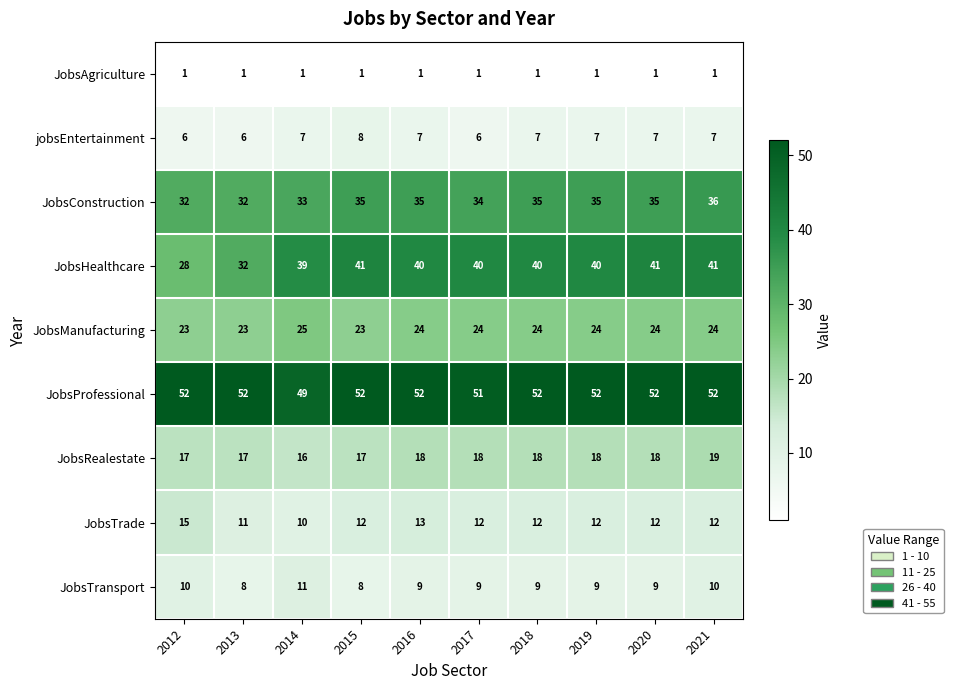

What value does the JobsConstruction series have at 2019?

35